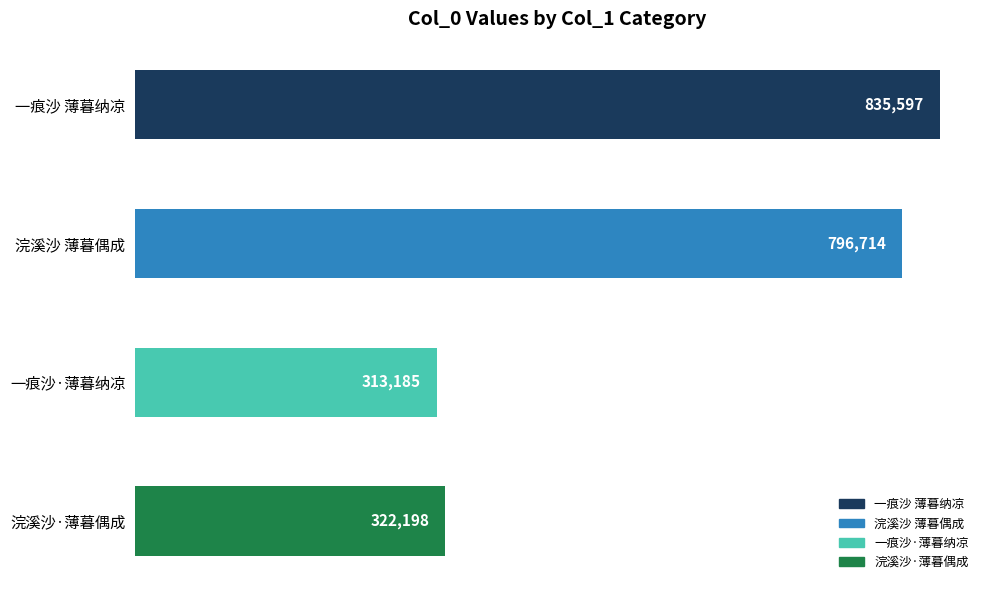

True or false: the data shows 835597 at 一痕沙 薄暮纳凉.

True